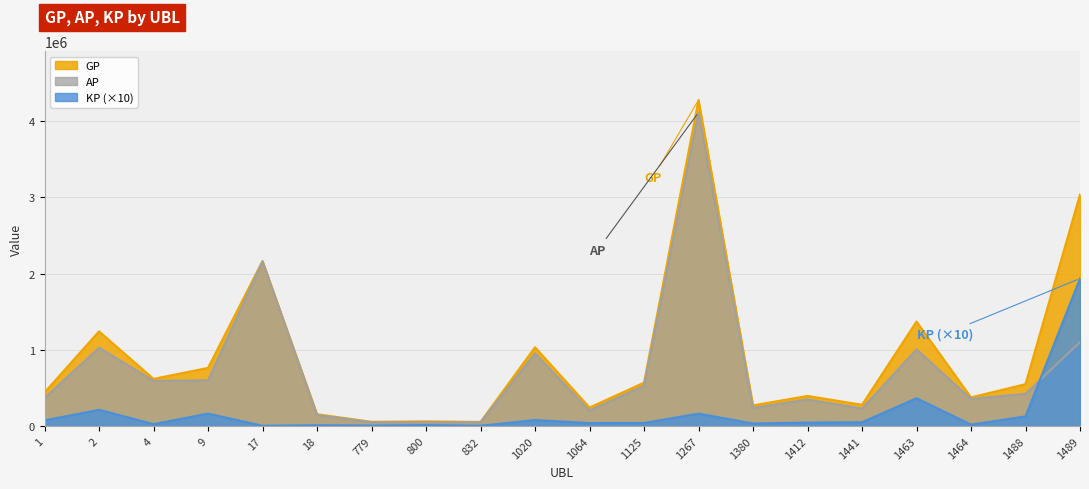

What is the difference between the second highest and second lowest values in the GP series?

2982220.0